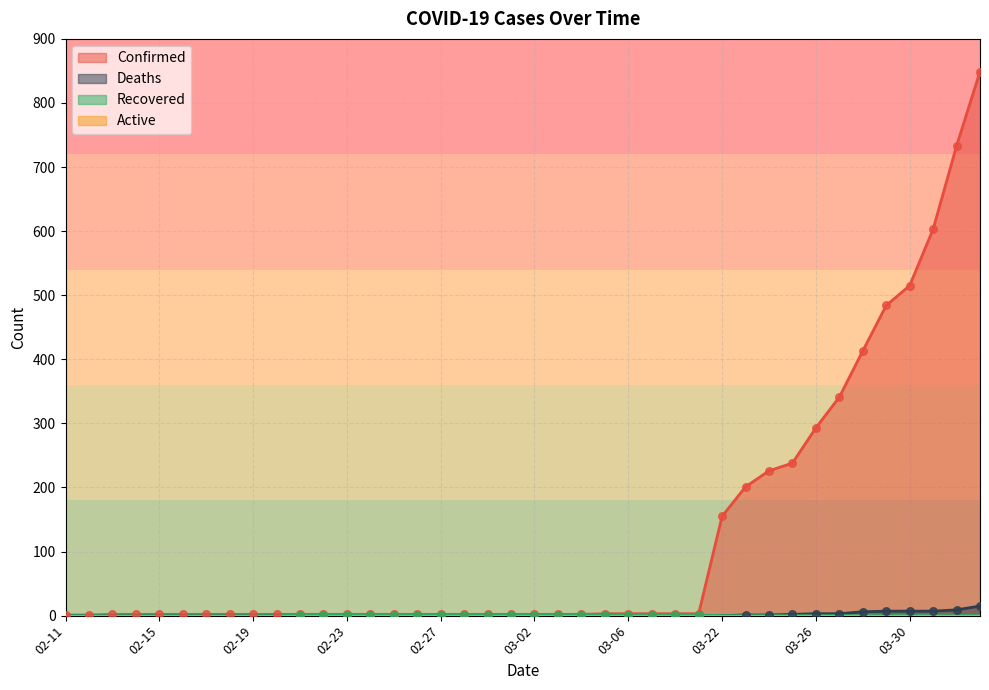

Which series has the largest Y range (max minus min)?

Confirmed